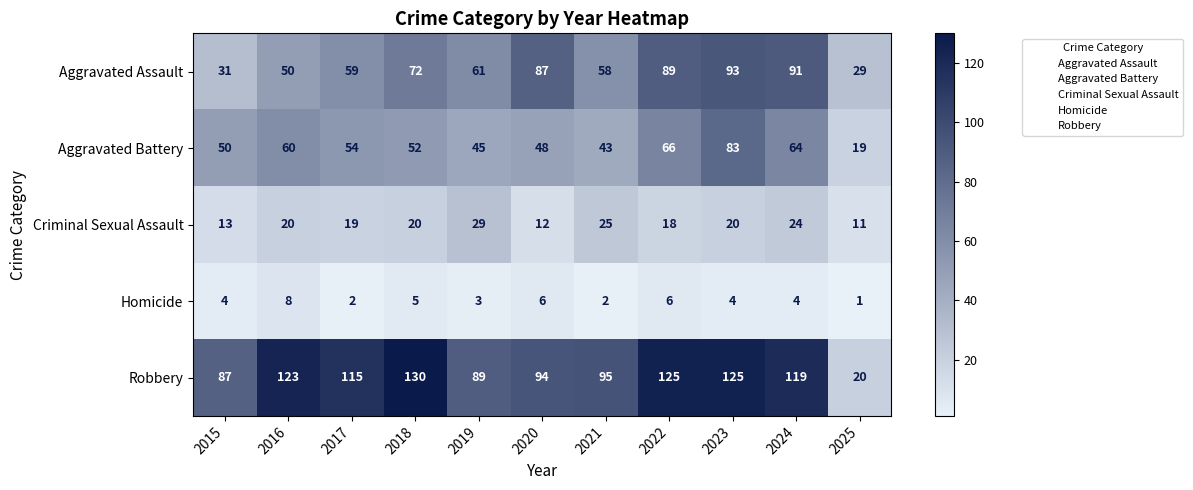

What is the sum of the Robbery values at 2017 and 2019?

204